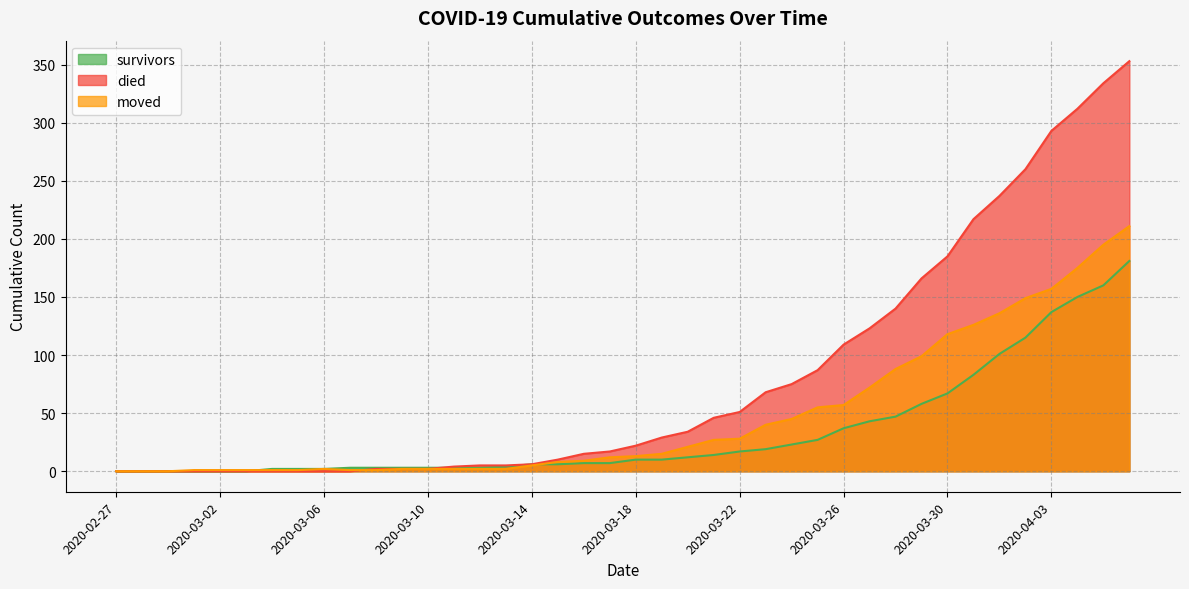

The moved series shows 28 at 2020-03-22. True or false?

True